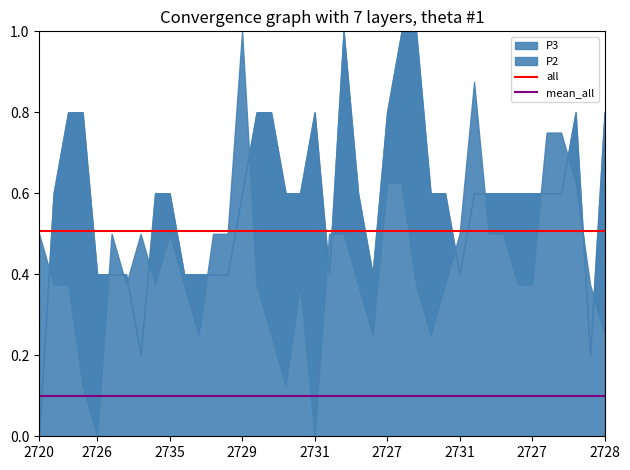

Is it true that mean_all equals 0.2 at 2726?

False